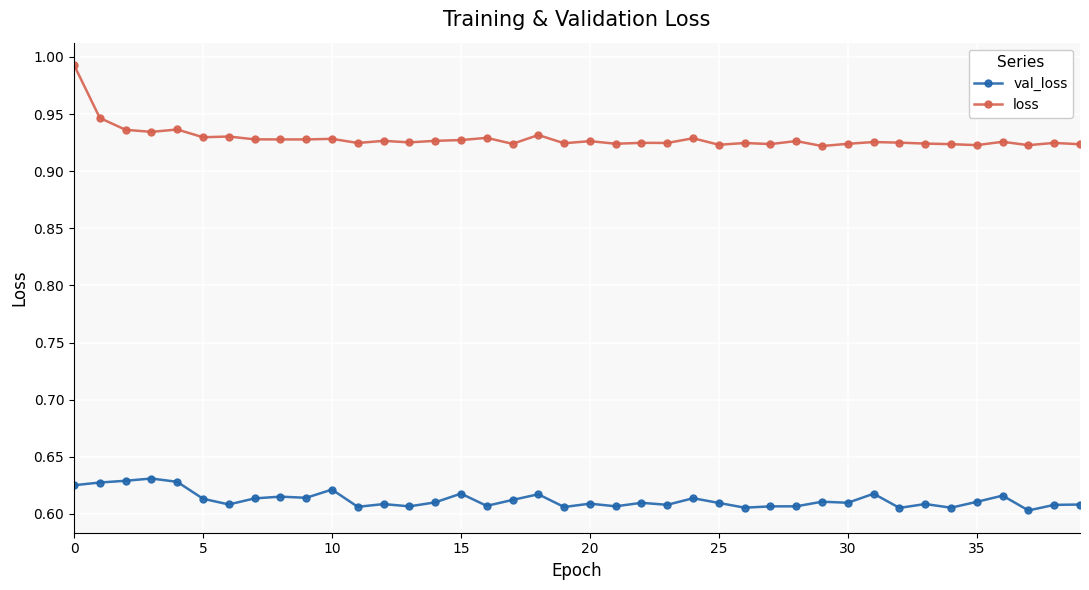

True or false: val_loss has more than 0 interior local peaks.

True